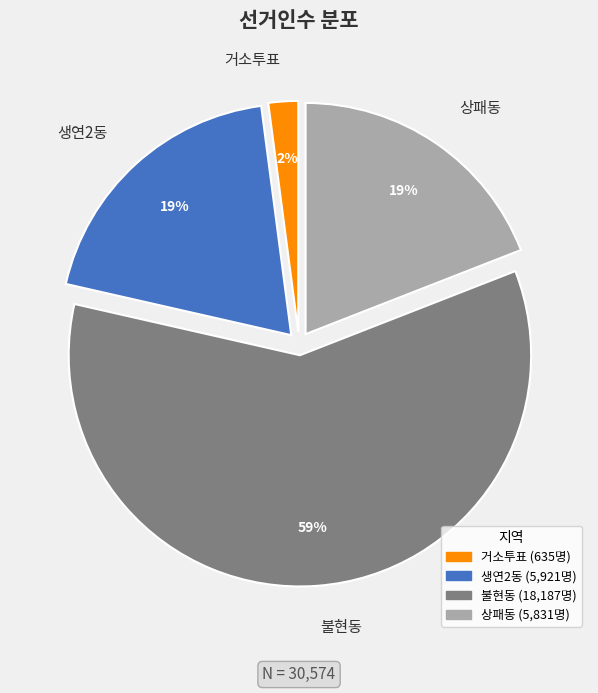

True or false: 불현동 accounts for 73% of the total.

False